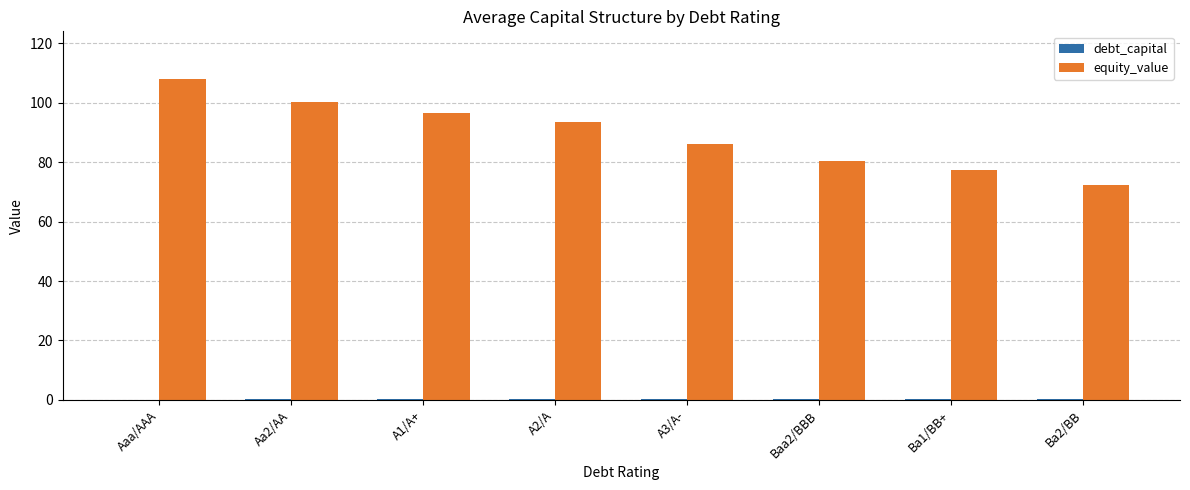

Which series has the largest total across all categories?

equity_value